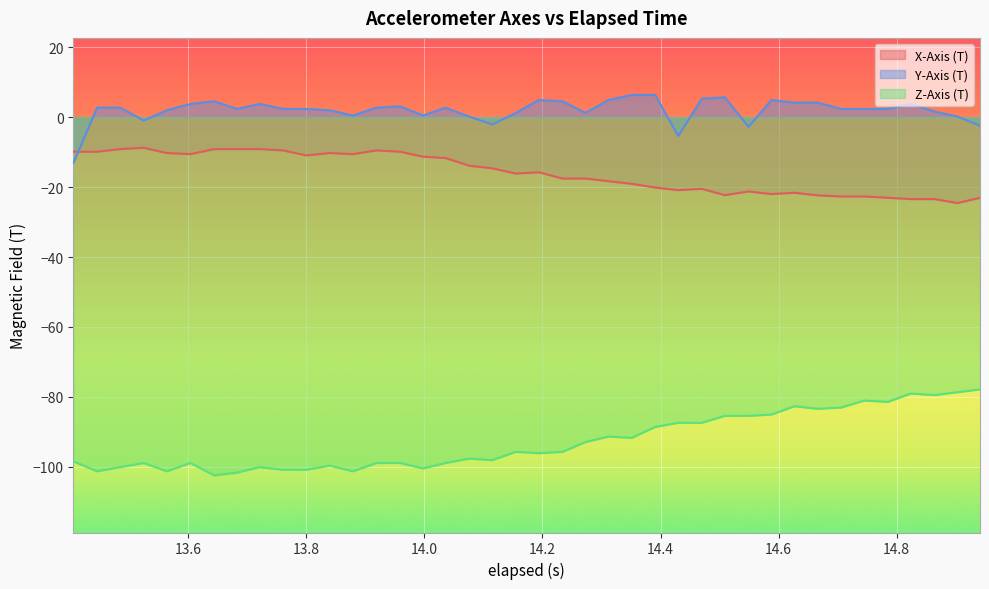

How many values in the X-Axis (T) series exceed -15?

19